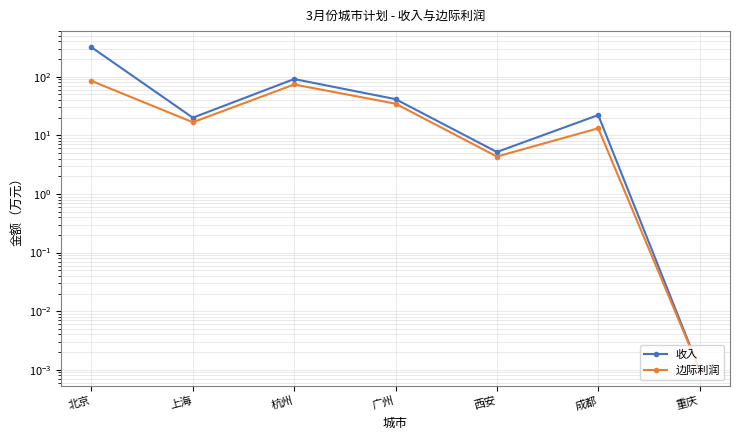

True or false: 边际利润 and 收入 intersect in this chart.

False